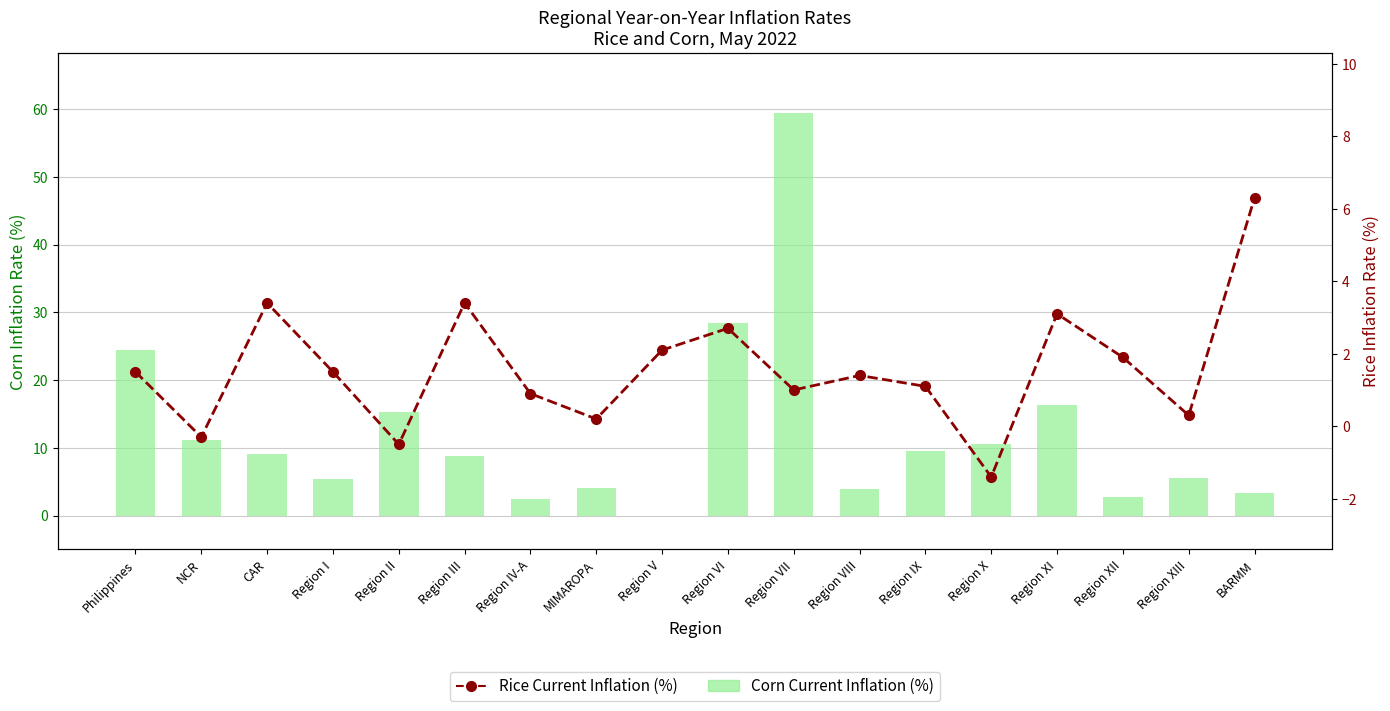

Reading right to left, list all the values displayed in this chart.

Corn Current Inflation (%): 3.4	5.6	2.8	16.3	10.5	9.6	4.0	59.4	28.4	0.0	4.1	2.5	8.8	15.3	5.4	9.1	11.2	24.4
Rice Current Inflation (%): 6.3	0.3	1.9	3.1	-1.4	1.1	1.4	1.0	2.7	2.1	0.2	0.9	3.4	-0.5	1.5	3.4	-0.3	1.5